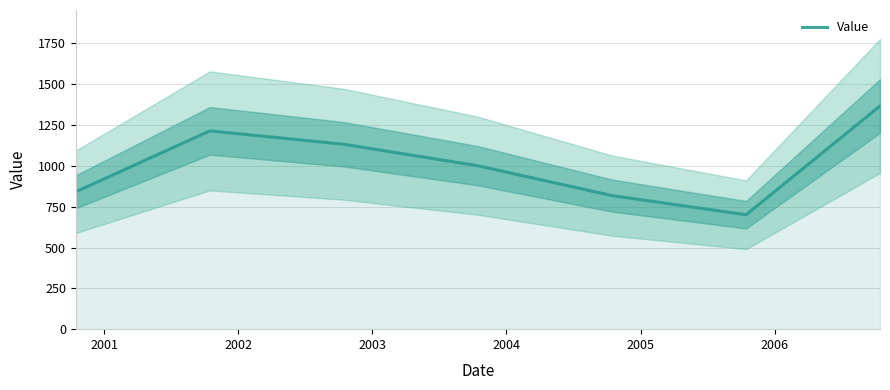

What is the minimum value for Value?

700.6